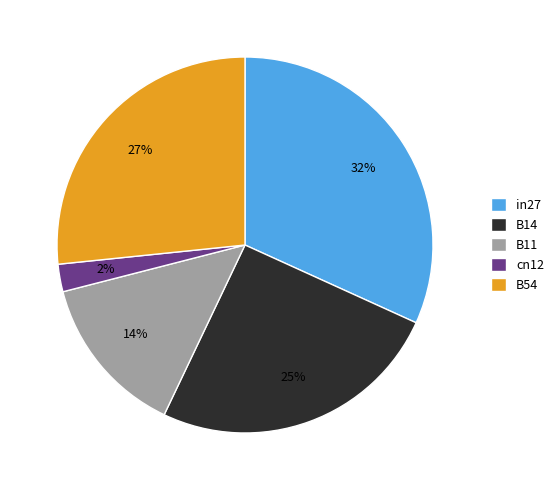

Is there a majority slice in this chart?

No